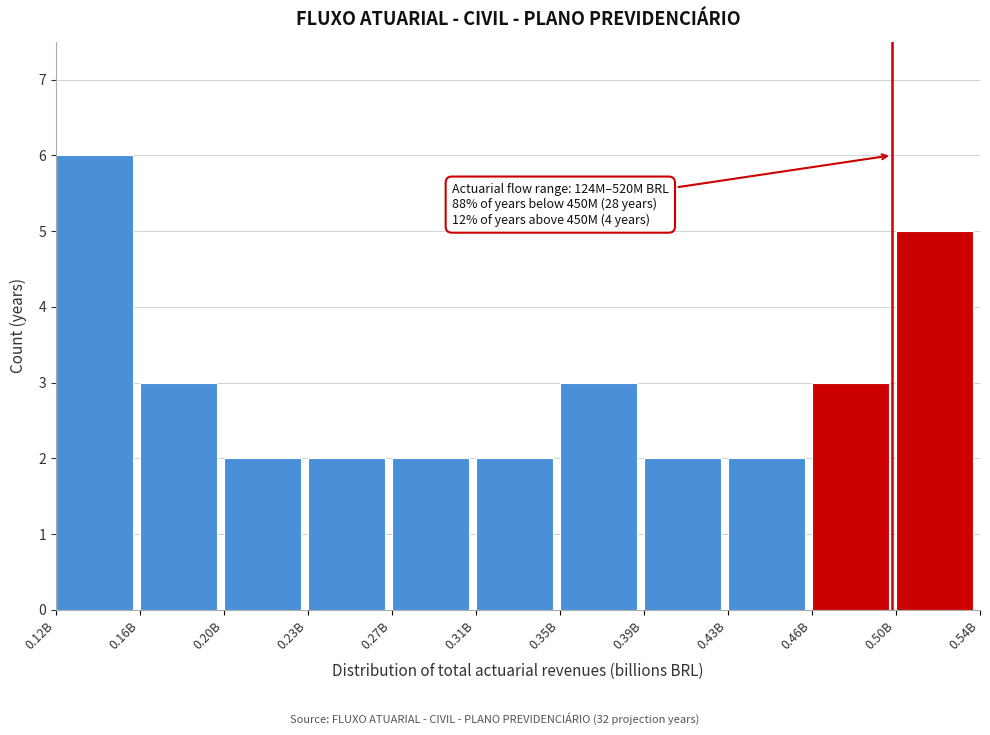

Reading left to right, transcribe all the data shown in this chart.

6	3	2	2	2	2	3	2	2	3	5